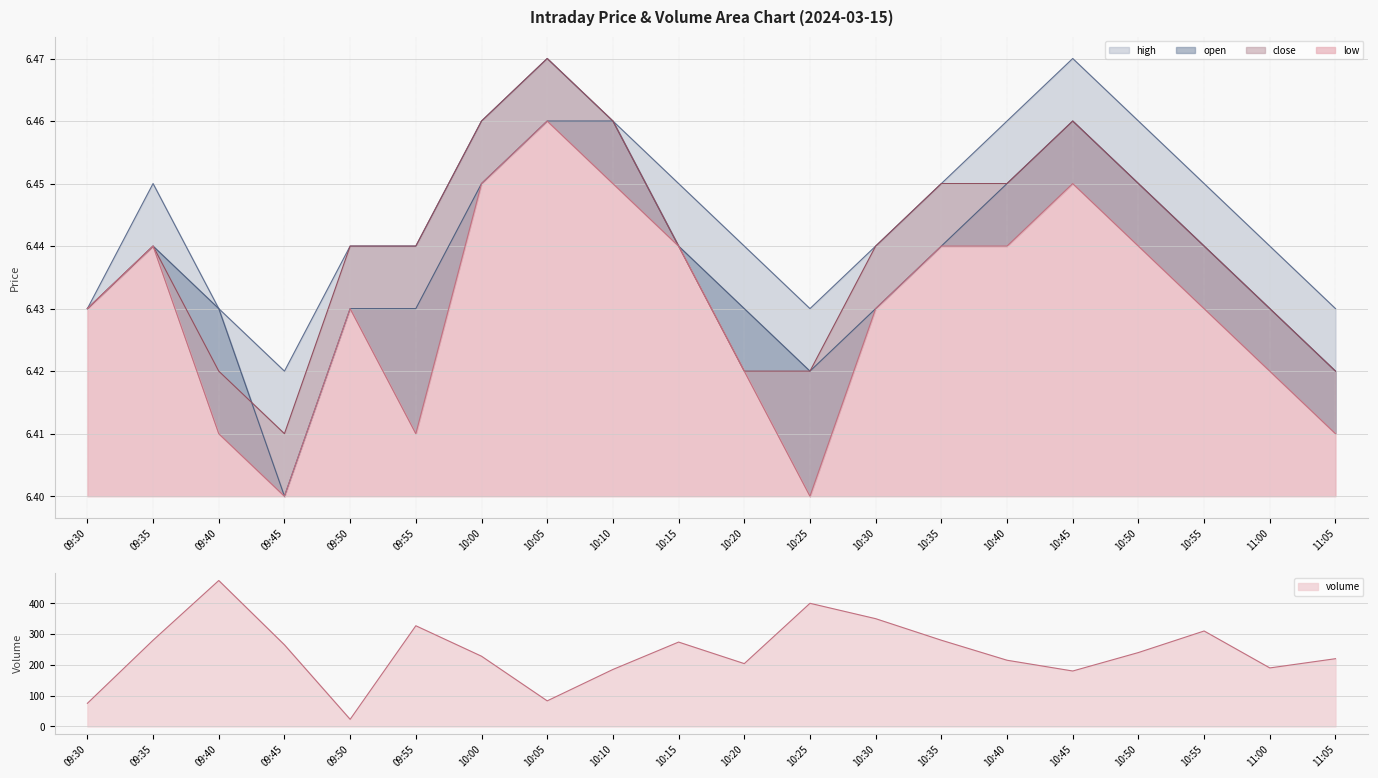

What is the difference between the highest and lowest values at 09:35?

273.6